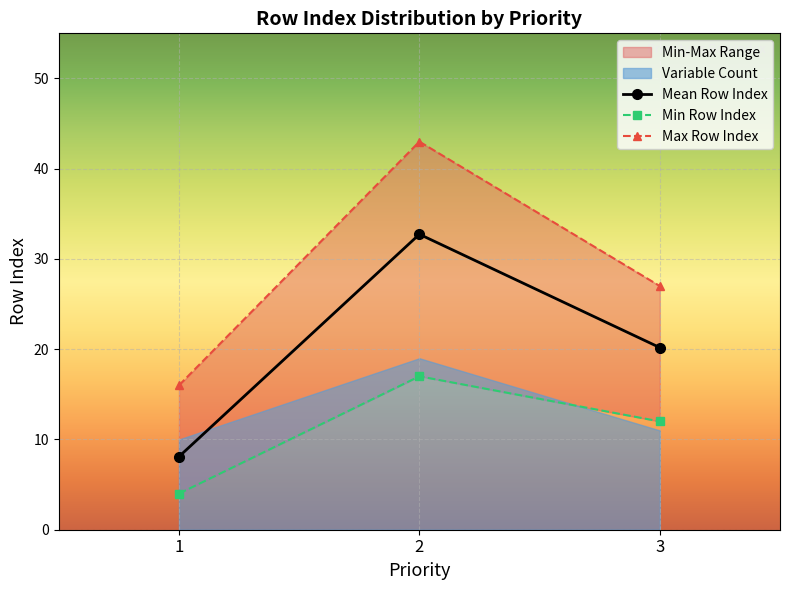

What is the value of the Max Row Index point at the 3rd from the left?

27.0